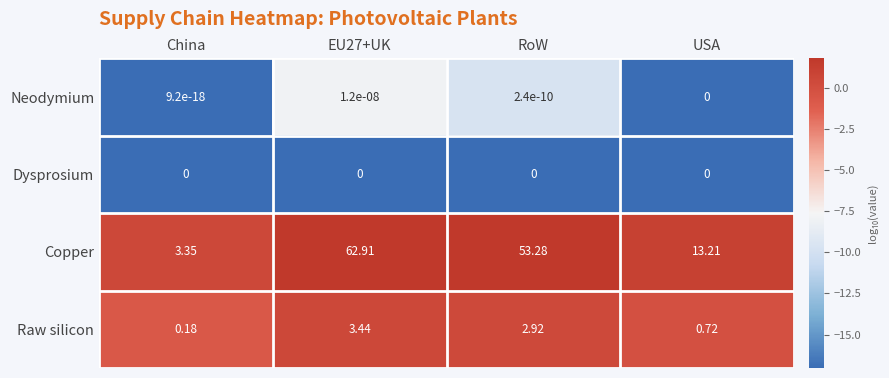

List the series in order of their peak value, highest first.

Copper, Raw silicon, Neodymium, Dysprosium